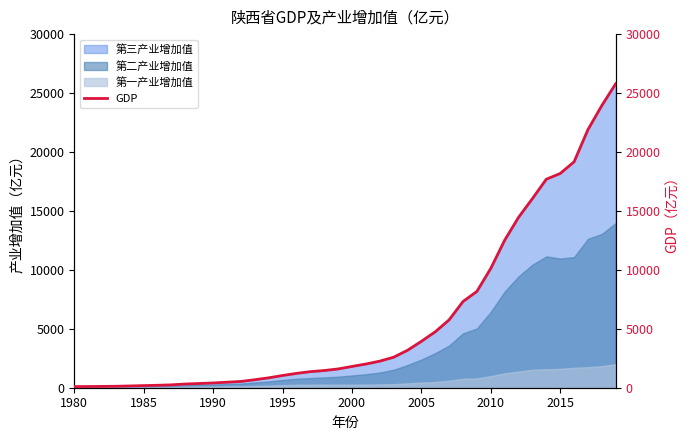

Is it true that 第三产业增加值 equals 10123.5 at 2010?

True